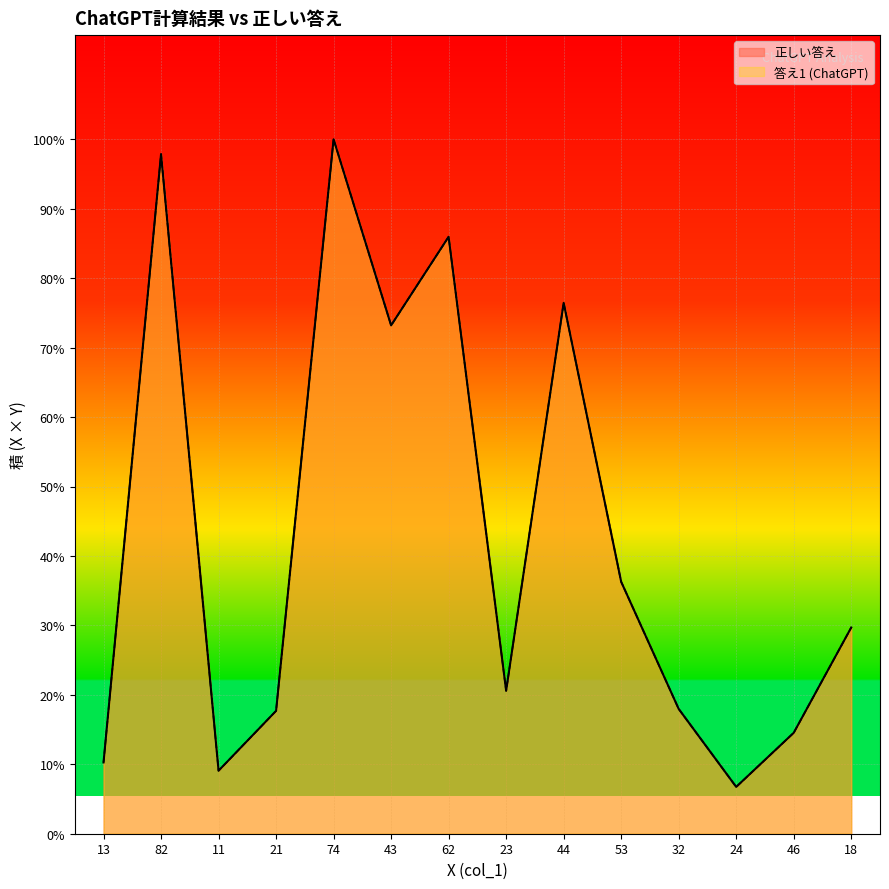

True or false: 正しい答え and 答え1 (ChatGPT) cross at least once.

False